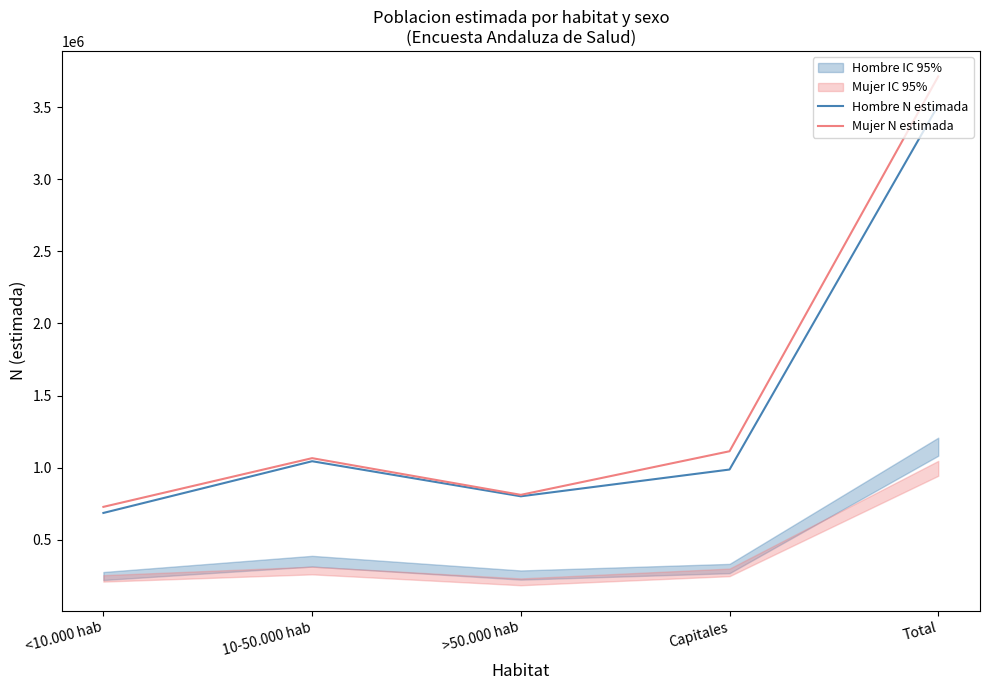

The value of Mujer N estimada at Total is 3715627. True or false?

True